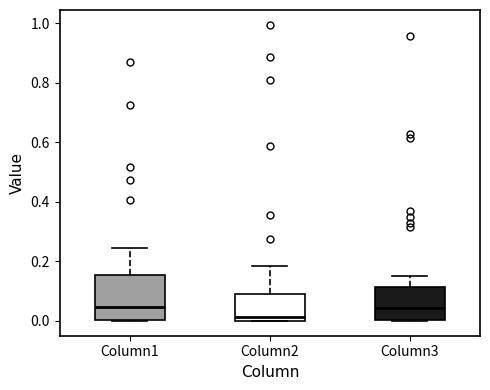

Reading left to right, transcribe this box plot: for each box, give where its median line is, the range the box spans, and where its two whiskers end, as read against the y-axis. The values are not printed on the chart, so give them approximately, as read against the axis.

Column1: median 0.04, box 0.00 to 0.16, whiskers 0.00 to 0.24
Column2: median 0.02, box 0.00 to 0.10, whiskers 0.00 to 0.18
Column3: median 0.04, box 0.00 to 0.12, whiskers 0.00 to 0.16